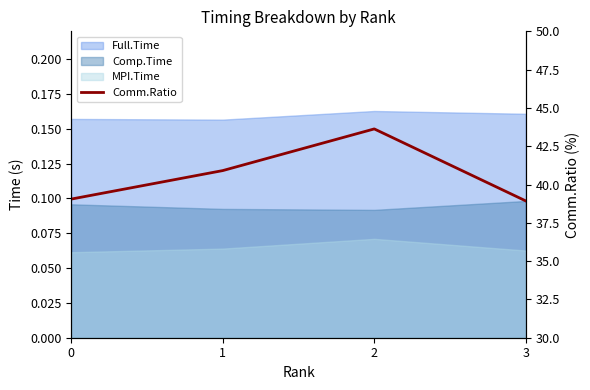

At which label is the value closest to 41?

1